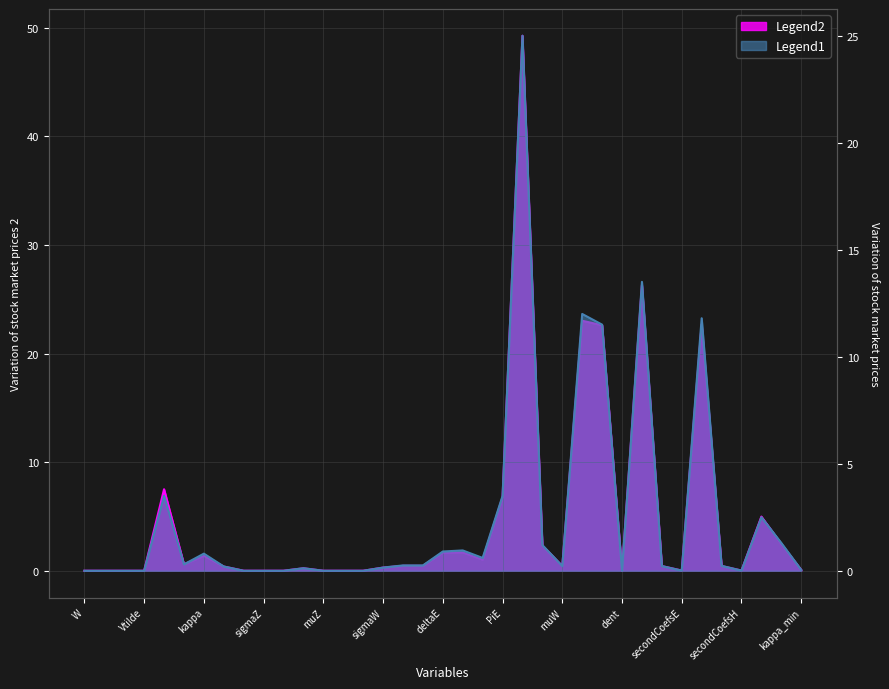

At which category does Legend1 reach its first local peak?

logXiE